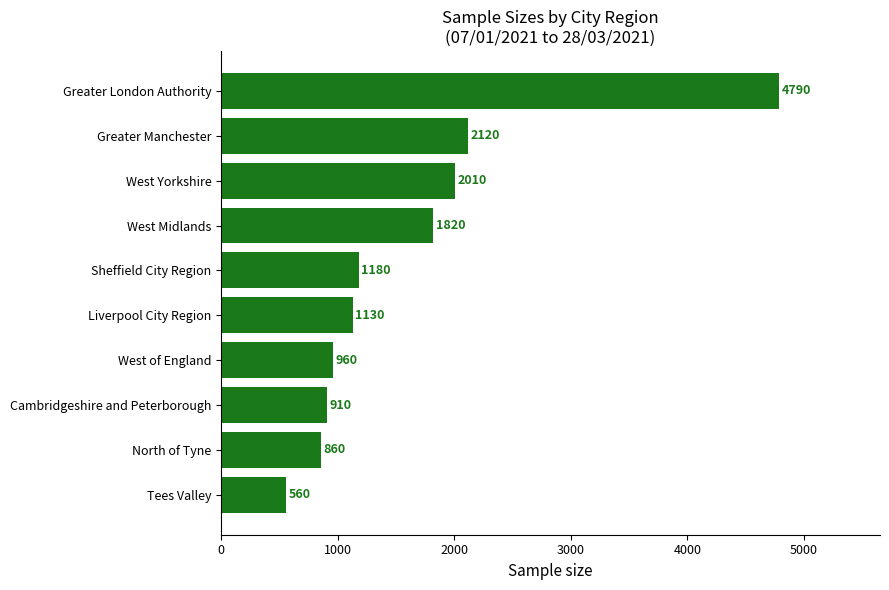

The value at Liverpool City Region is 460. True or false?

False